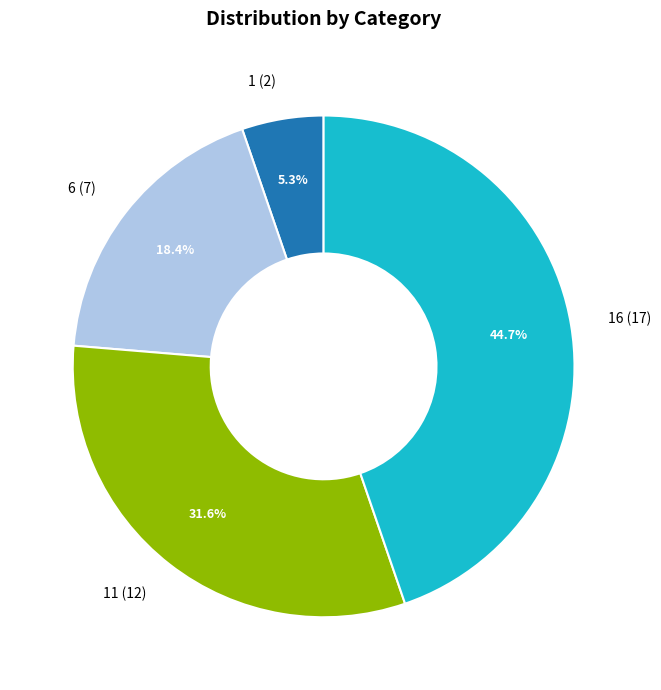

Is 16 (17) the majority of the pie?

No